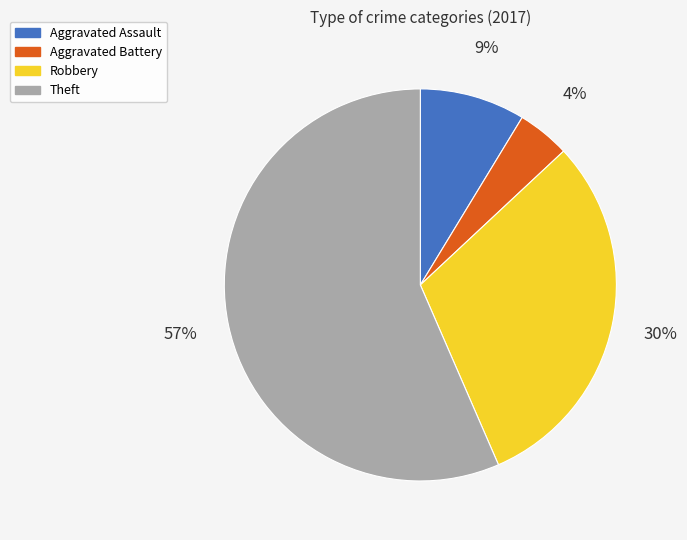

How many segments does this pie chart have?

4